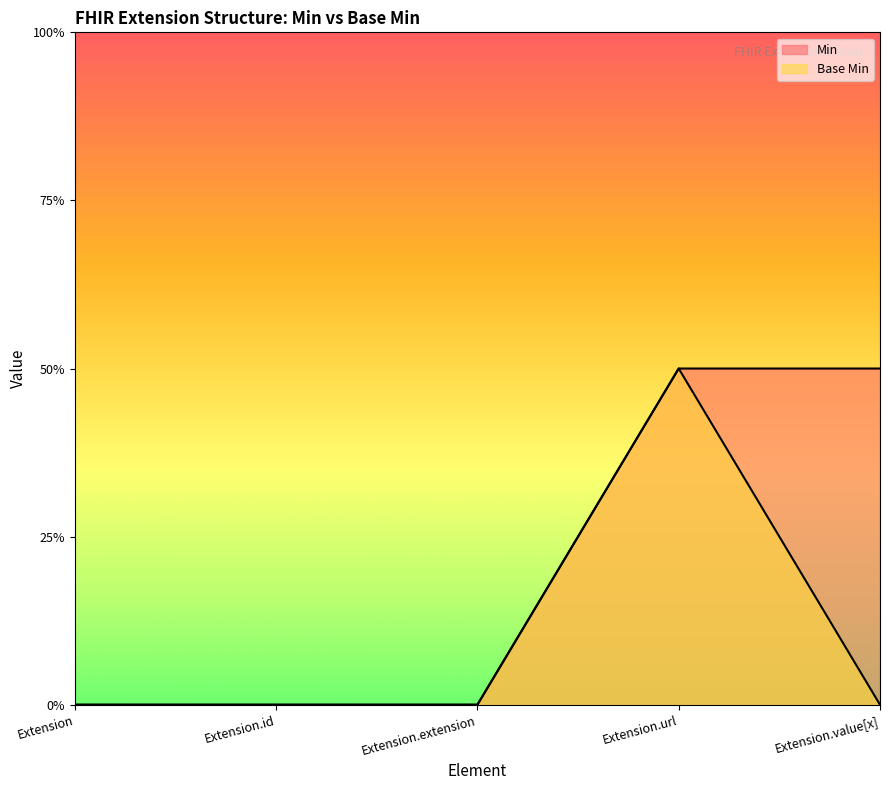

What are all the series names shown in the legend?

Min, Base Min